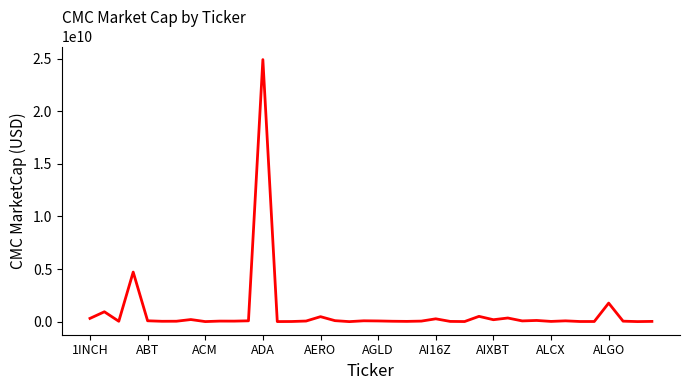

Is this an area chart (filled region under the line)?

No